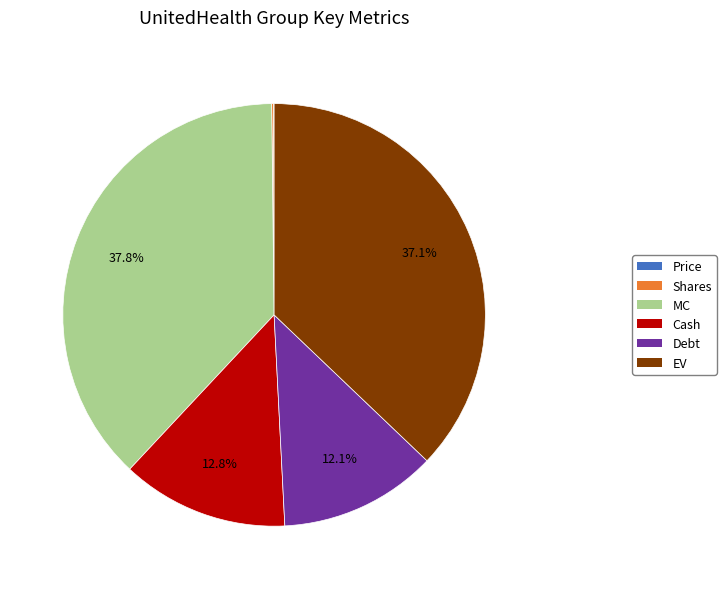

What is the largest slice in the pie chart?

MC